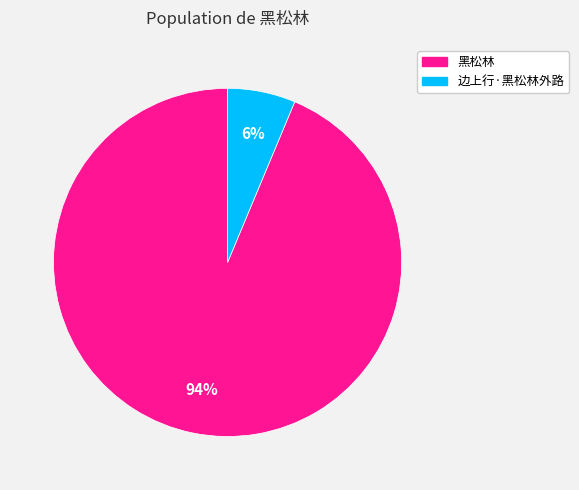

Count the number of slices in the pie.

2